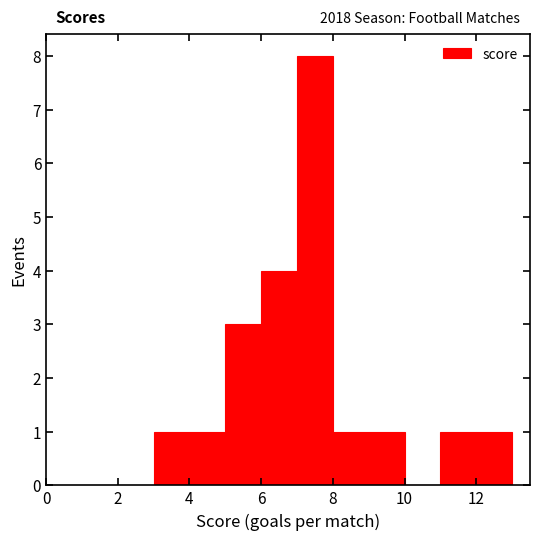

Which range on the x-axis has the tallest bar?

7 to 8